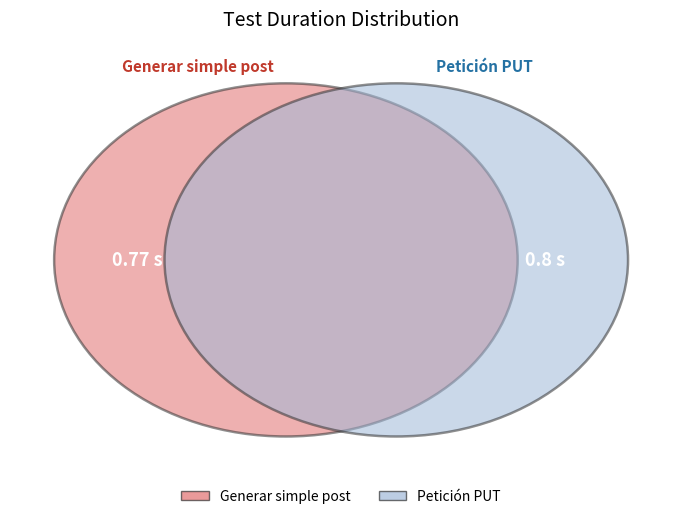

Which slice is the smallest?

Generar simple post